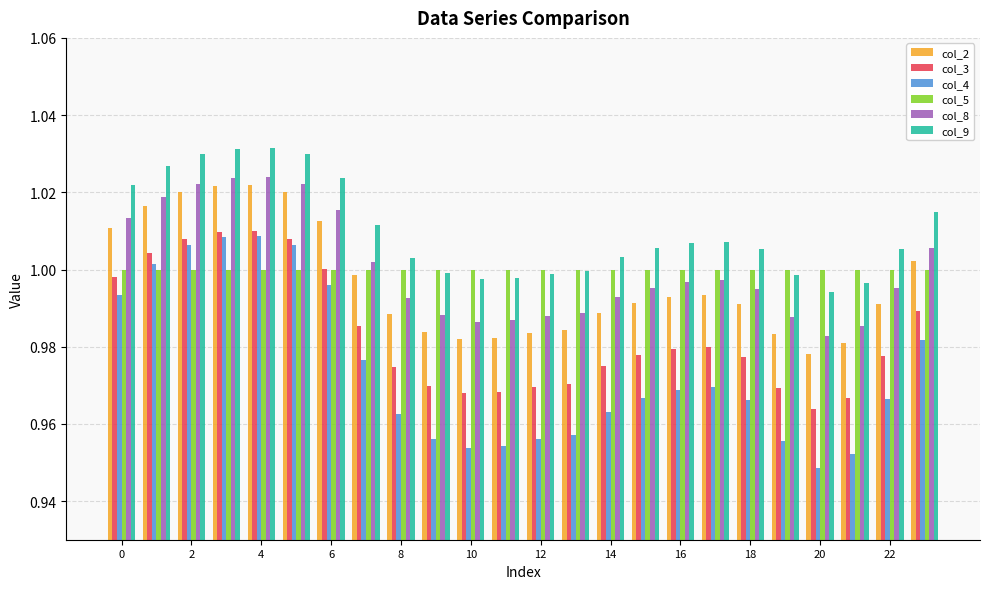

At how many categories does at least one series exceed 0?

24